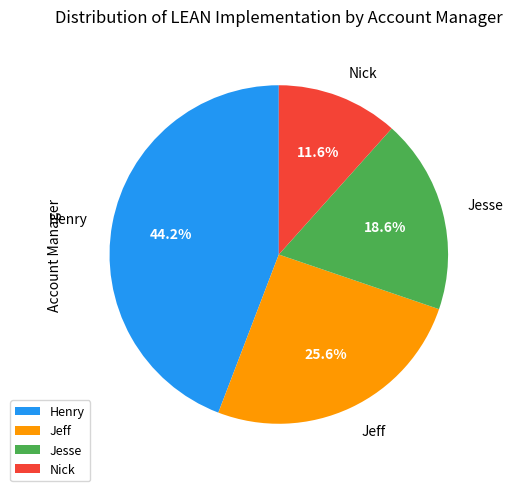

To the nearest percent, what portion does Jesse represent?

19%